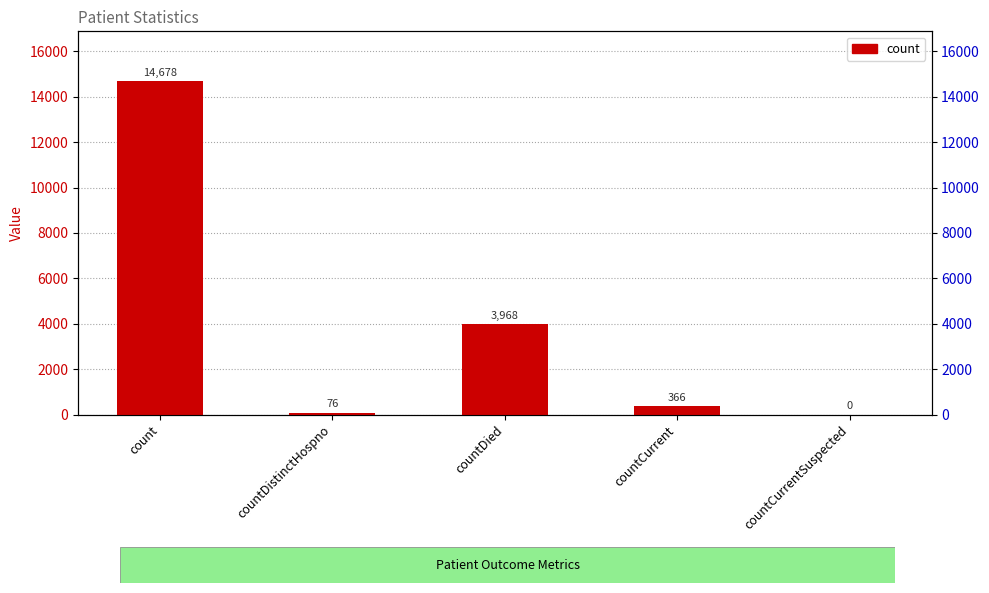

Rank the categories by value from lowest to highest.

countCurrentSuspected, countDistinctHospno, countCurrent, countDied, count